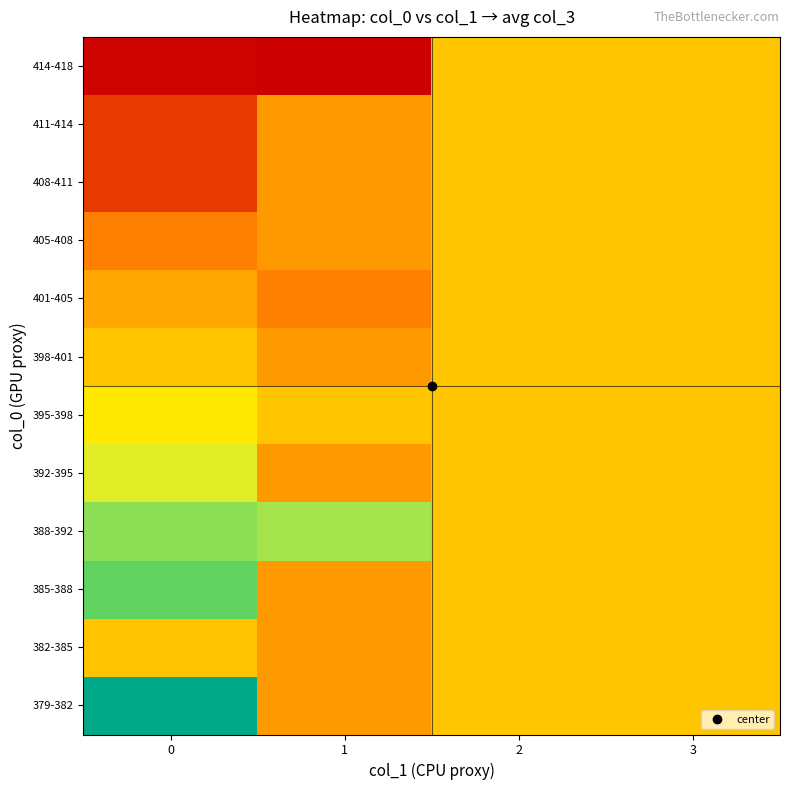

At which category is the sum across all series the highest?

2